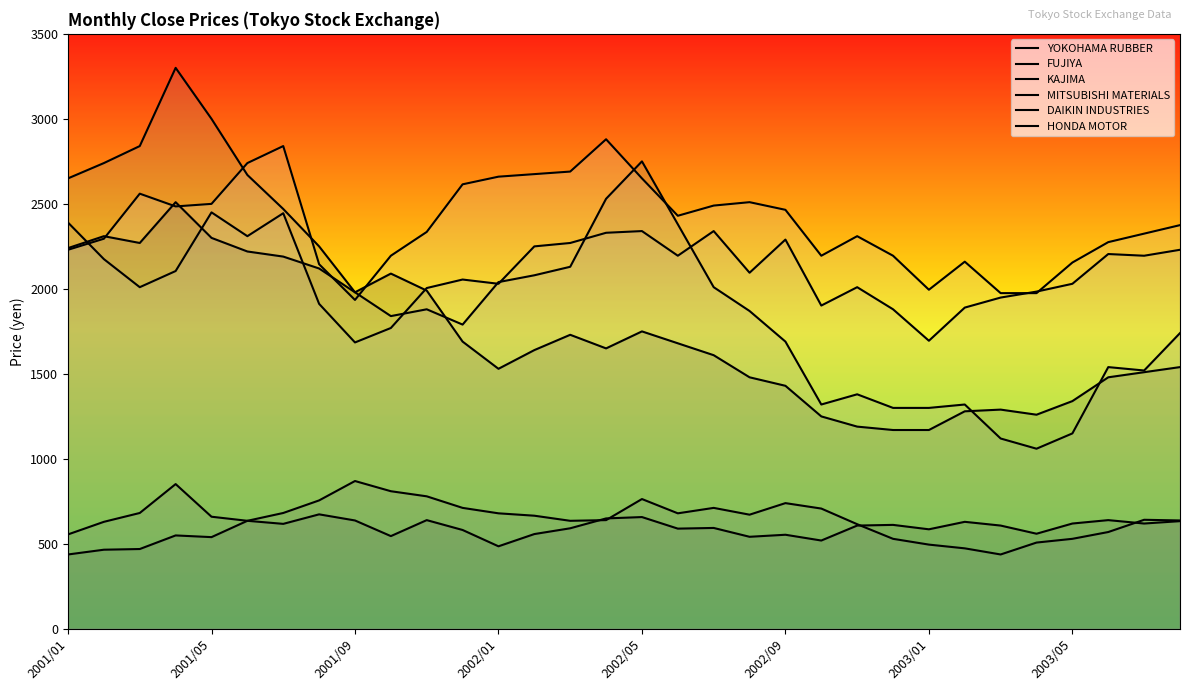

The value of FUJIYA at 30 is 2224. True or false?

False